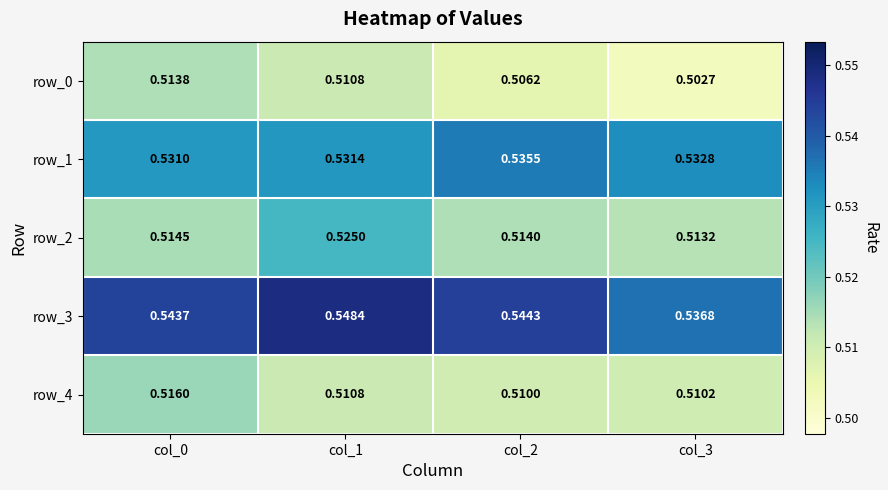

Which label corresponds to the smallest value in the chart?

col_3